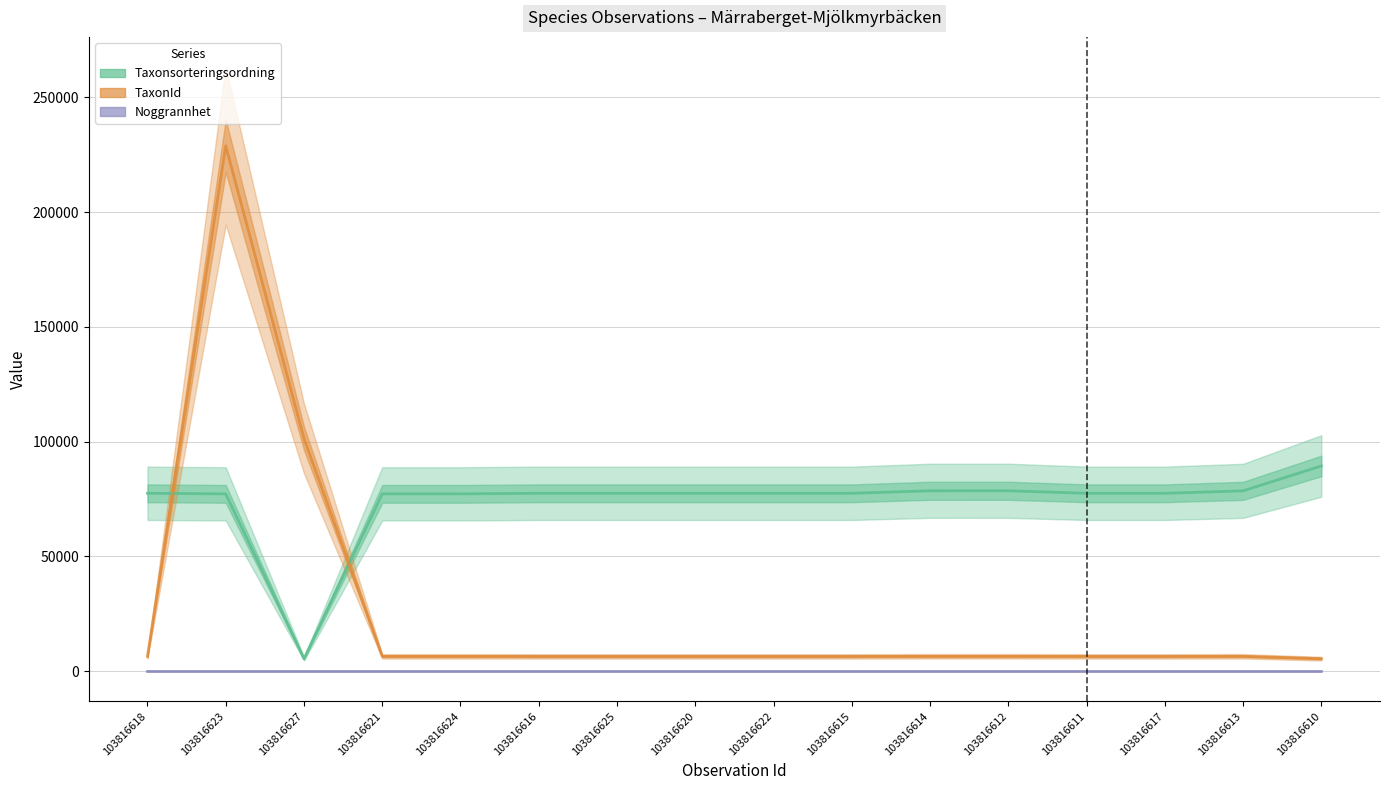

Is the value of Noggrannhet at 103816620 greater than the value of Taxonsorteringsordning at 103816611?

No